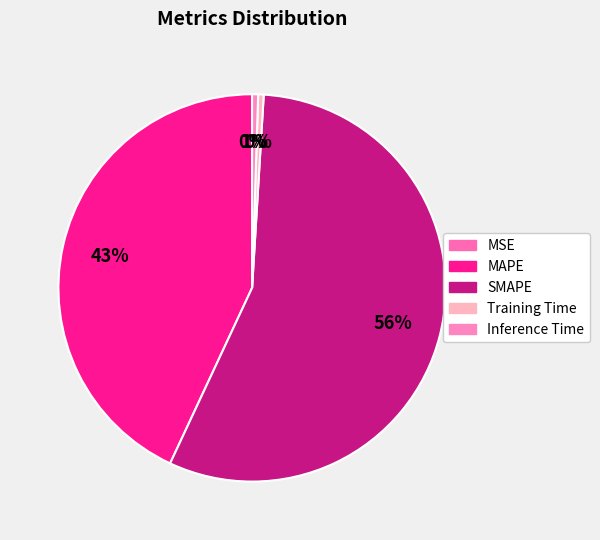

Which slice represents more than half of the pie?

SMAPE